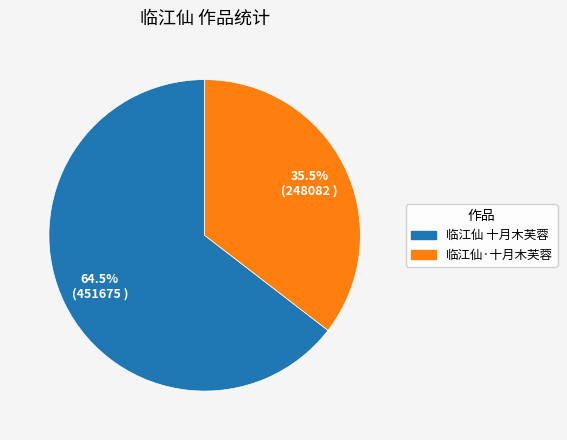

Is 临江仙·十月木芙蓉 the majority of the pie?

No